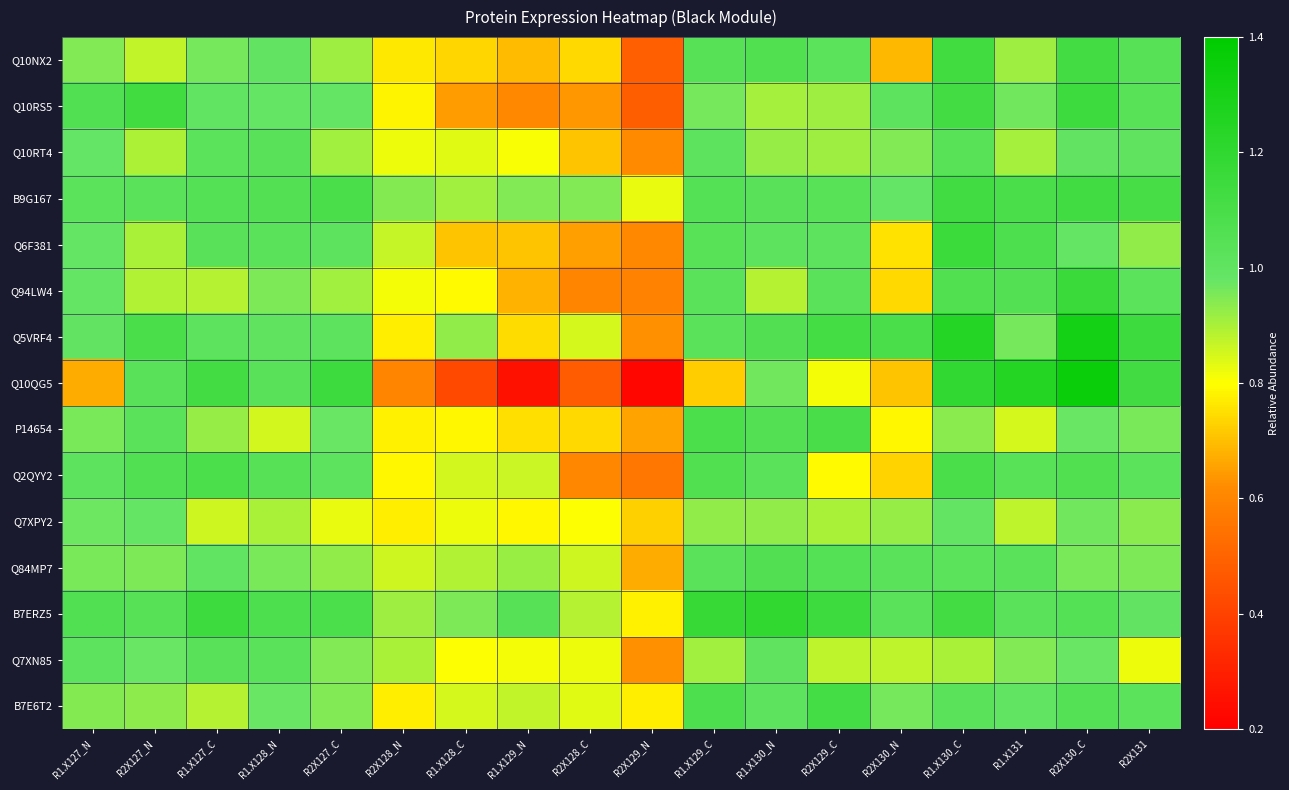

Which series has the widest spread of values?

Q10QG5